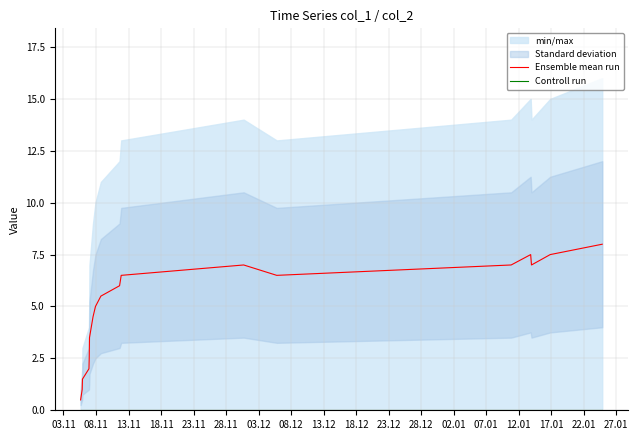

What is the lowest value of the Ensemble mean run series?

0.5